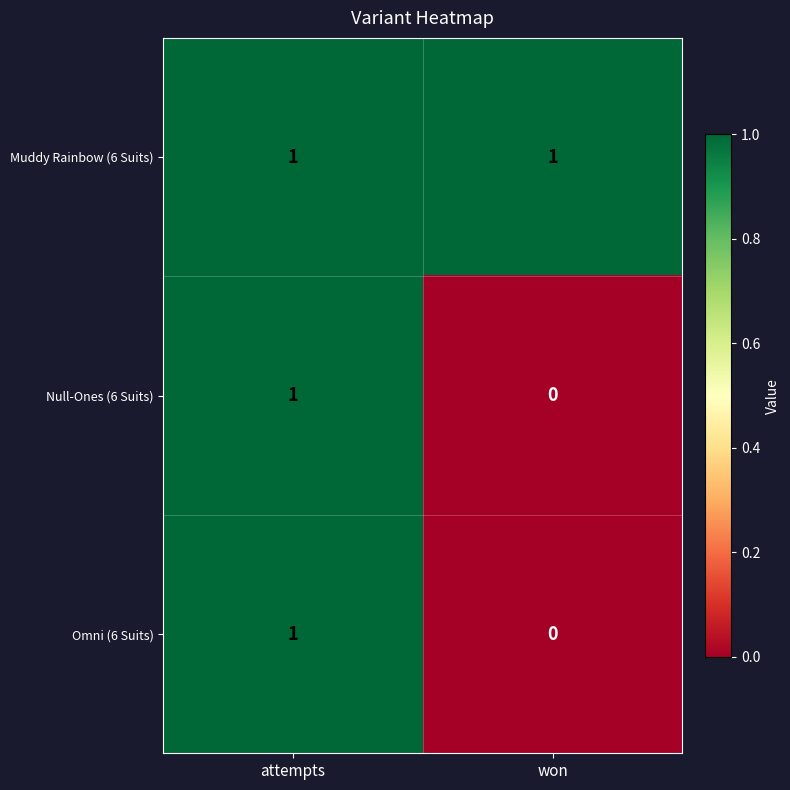

At which category does the chart reach its minimum across all series?

won